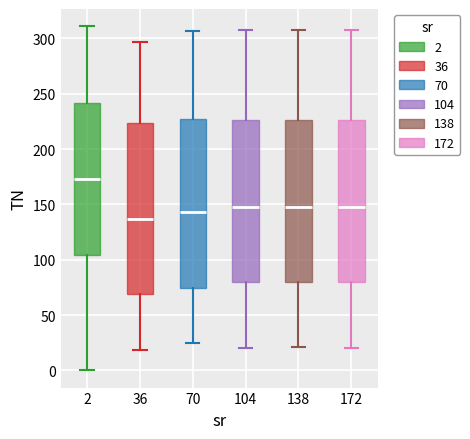

Reading left to right, read every box against the y-axis: the position of its median line, the range the box covers, and the ends of its whiskers. The values are not printed on the chart, so give them approximately, as read against the axis.

2: median 175, box 105 to 240, whiskers 0 to 310
36: median 135, box 70 to 225, whiskers 20 to 295
70: median 145, box 75 to 225, whiskers 25 to 305
104: median 150, box 80 to 225, whiskers 20 to 310
138: median 150, box 80 to 225, whiskers 20 to 310
172: median 150, box 80 to 225, whiskers 20 to 310